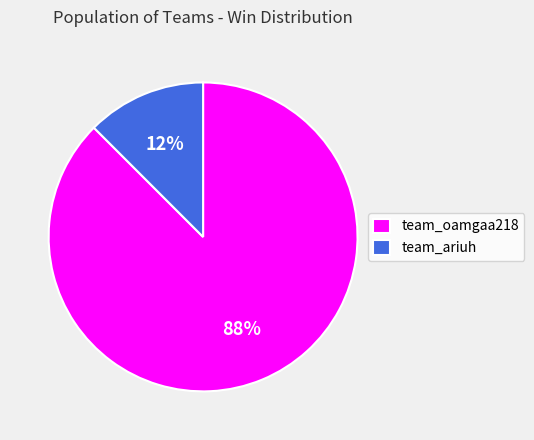

Is it true that team_oamgaa218 is 88% of the pie?

True